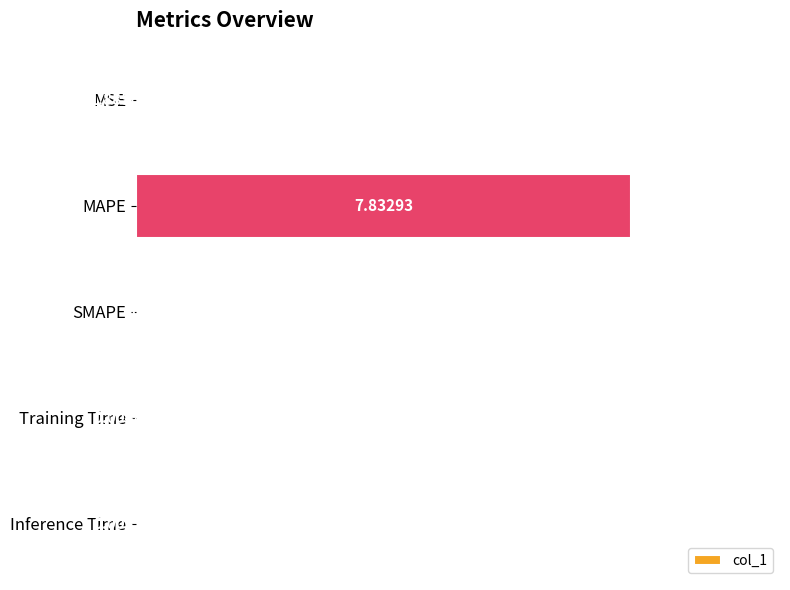

How many categories are shown in the chart?

5